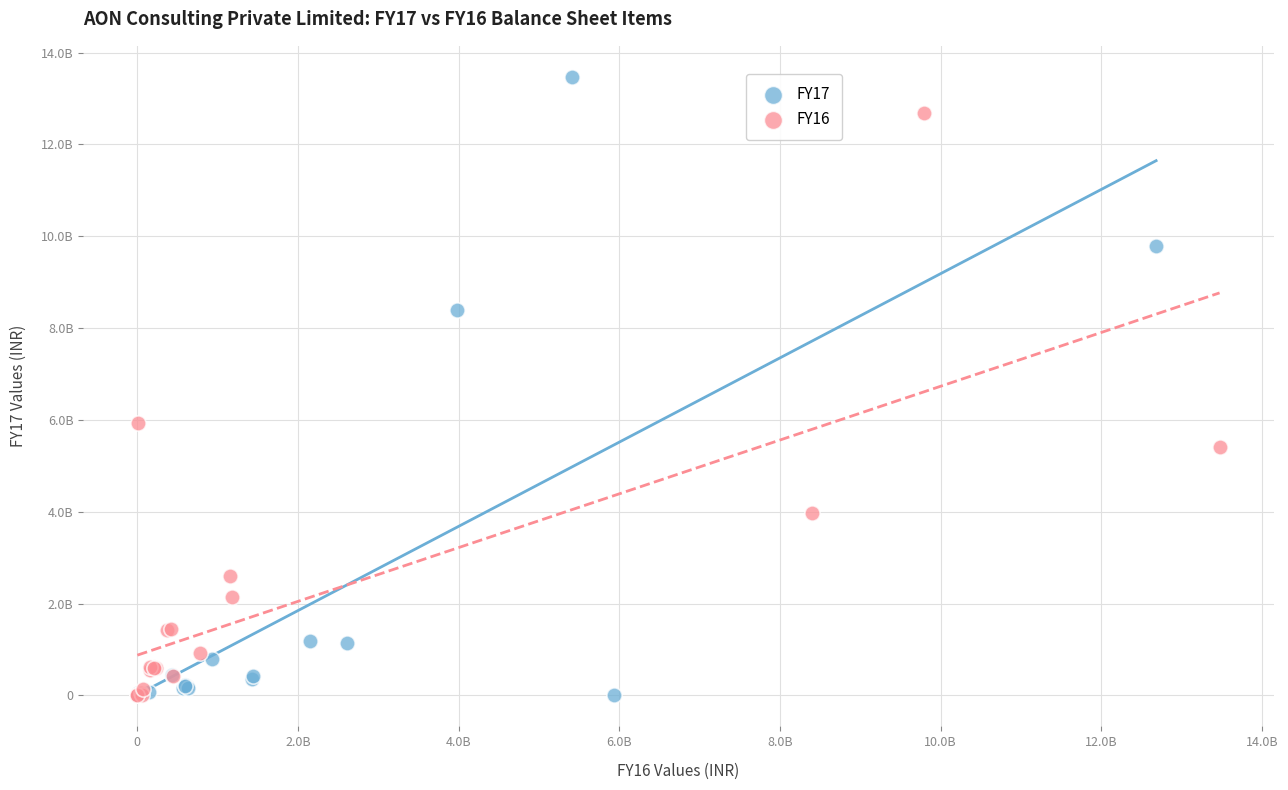

Which series has the largest Y range (max minus min)?

FY17